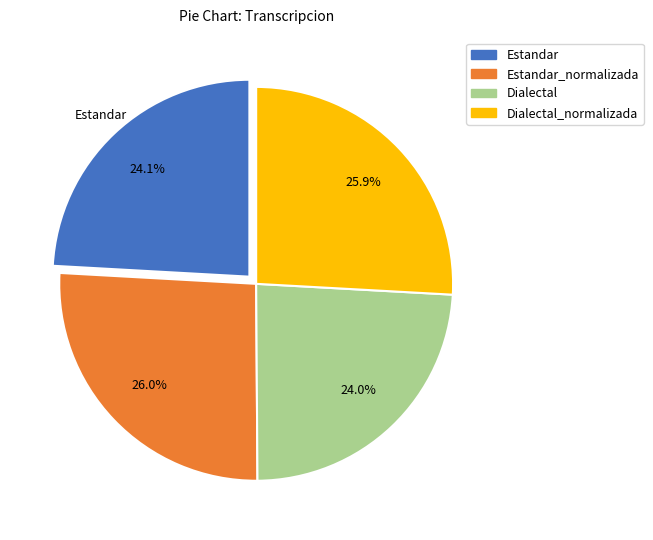

Is there a majority slice in this chart?

No